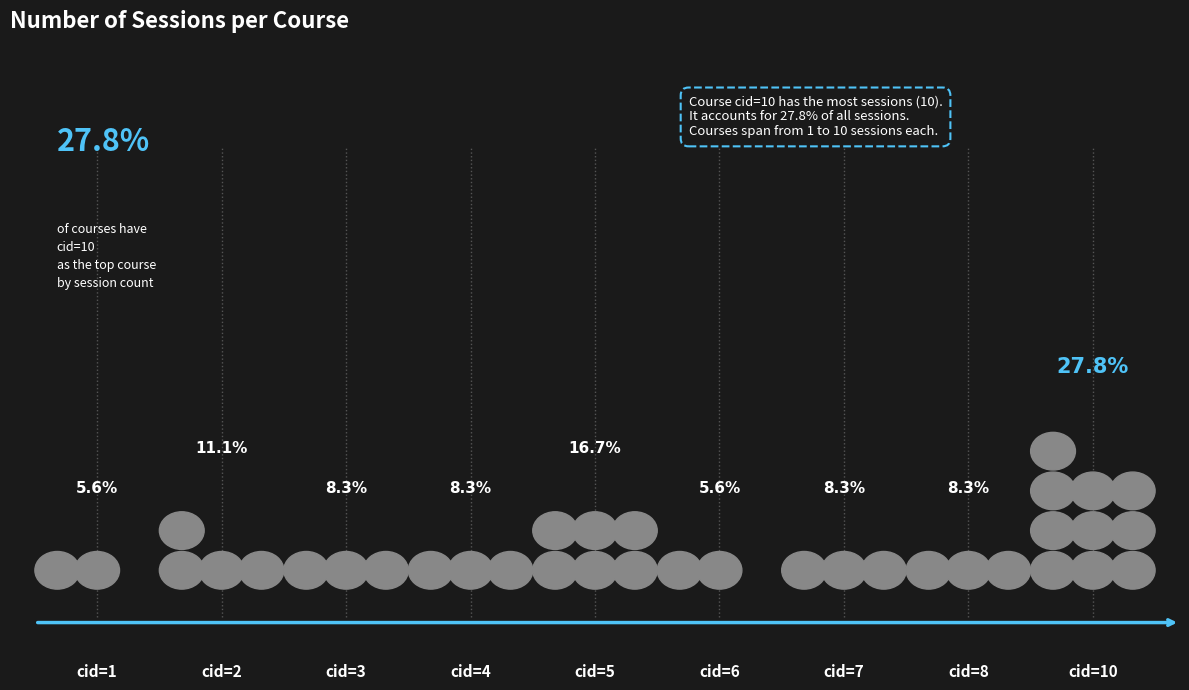

Where does the data first go above 3?

cid=2